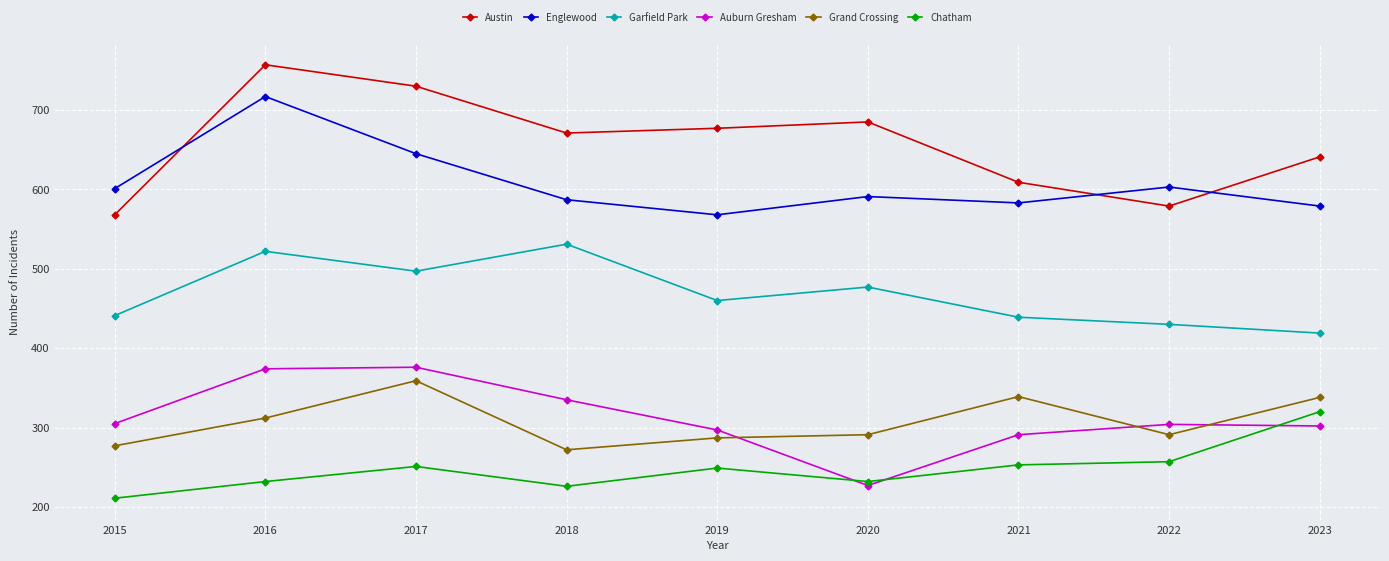

The Auburn Gresham series shows 499 at 2023. True or false?

False